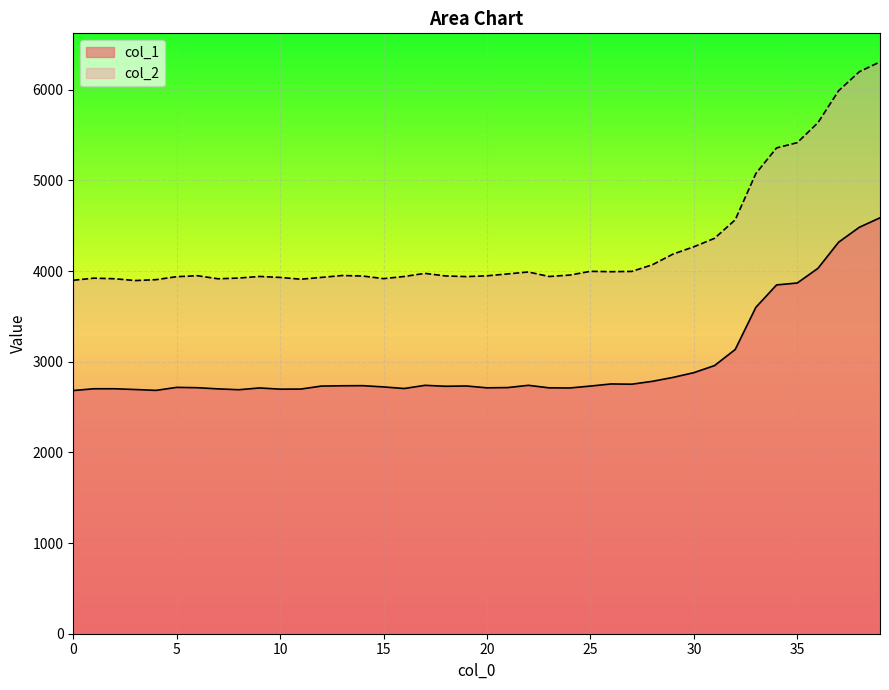

True or false: col_1 has a value of 599.1 at 11.

False